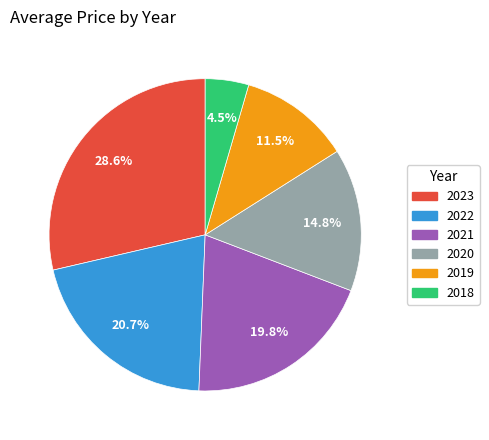

To the nearest percent, what is the combined percentage of 2021 and 2020?

35%